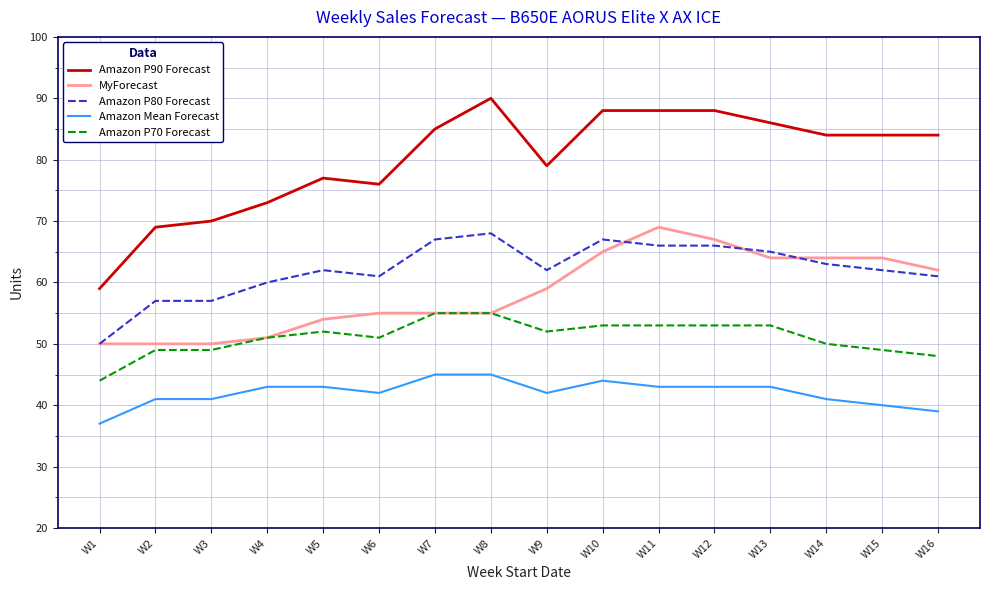

Rank the series at W10 from highest to lowest value.

Amazon P90 Forecast, Amazon P80 Forecast, MyForecast, Amazon P70 Forecast, Amazon Mean Forecast